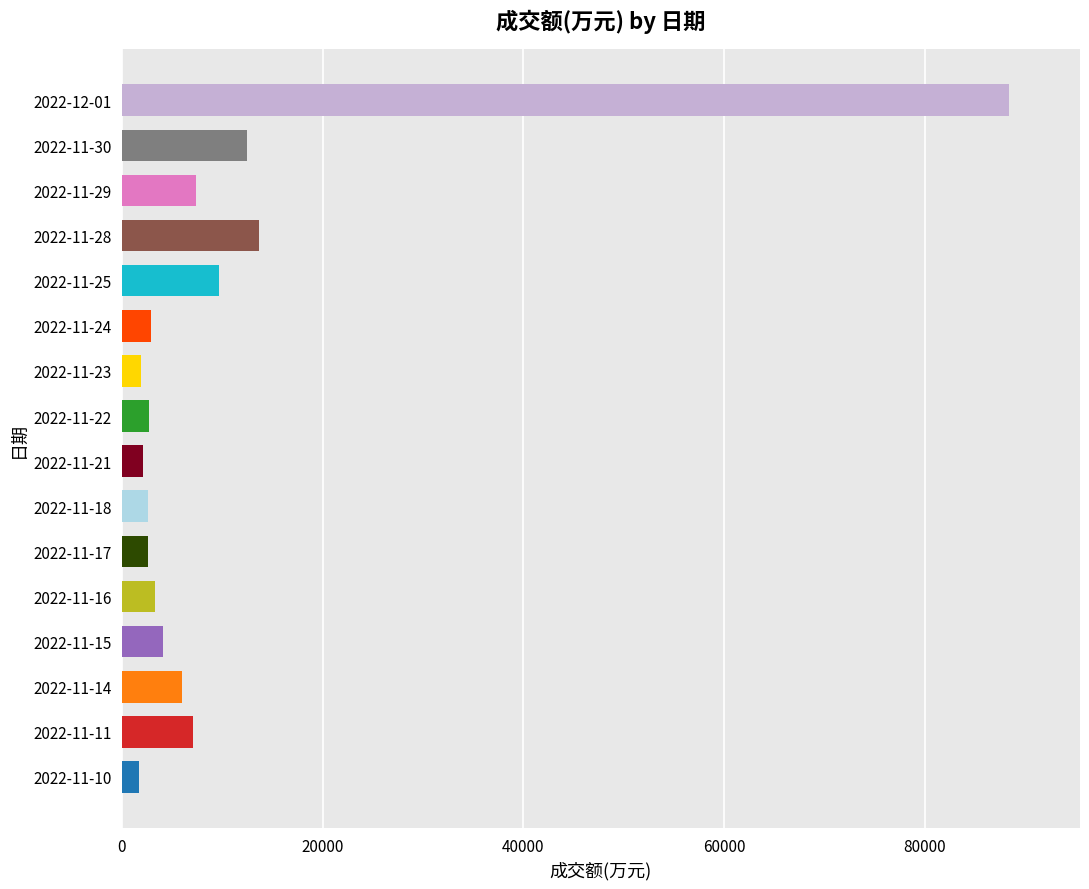

Is it true that the value at 2022-11-25 is 9724?

True